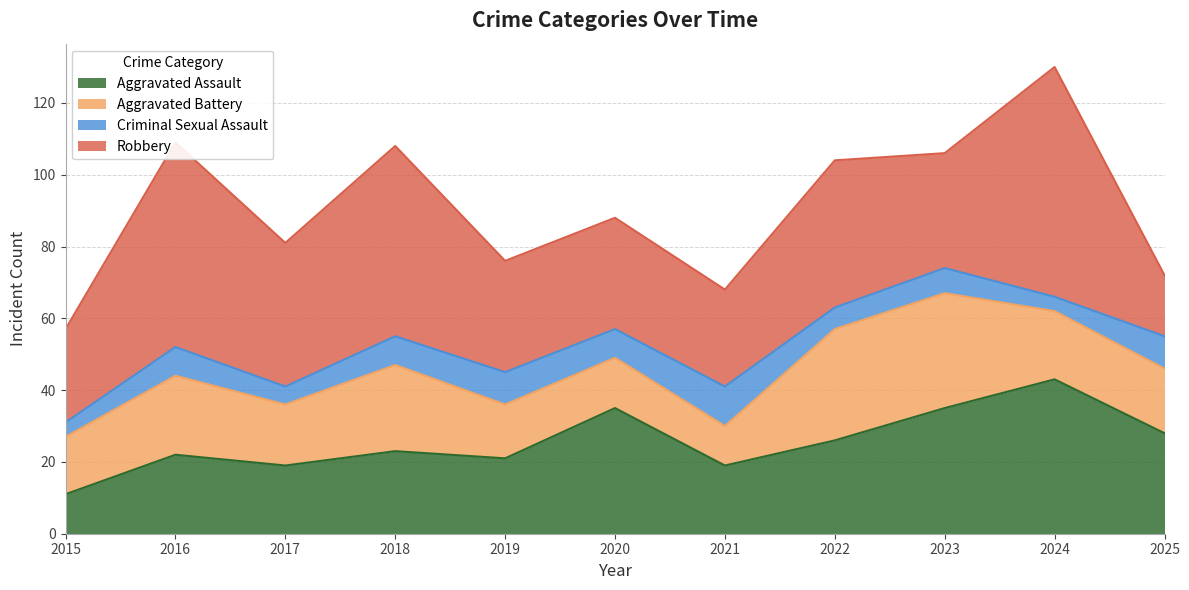

Reading left to right, transcribe all the data shown in this chart.

Aggravated Assault: 2015=11	2016=22	2017=19	2018=23	2019=21	2020=35	2021=19	2022=26	2023=35	2024=43	2025=28
Aggravated Battery: 2015=16	2016=22	2017=17	2018=24	2019=15	2020=14	2021=11	2022=31	2023=32	2024=19	2025=18
Criminal Sexual Assault: 2015=4	2016=8	2017=5	2018=8	2019=9	2020=8	2021=11	2022=6	2023=7	2024=4	2025=9
Robbery: 2015=26	2016=57	2017=40	2018=53	2019=31	2020=31	2021=27	2022=41	2023=32	2024=64	2025=17